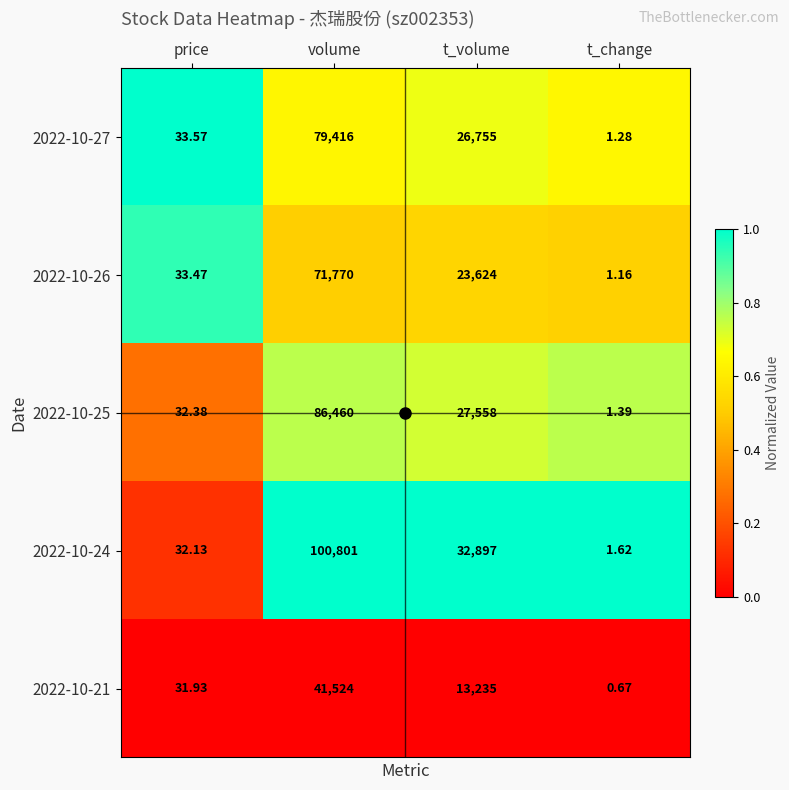

Which label corresponds to the smallest value in the chart?

t_change